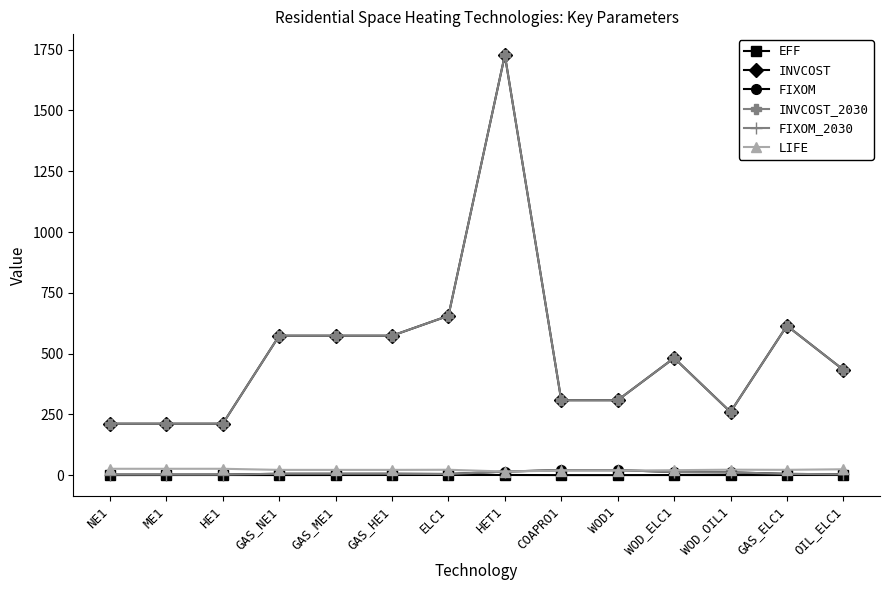

Is this an area chart (filled region under the line)?

No